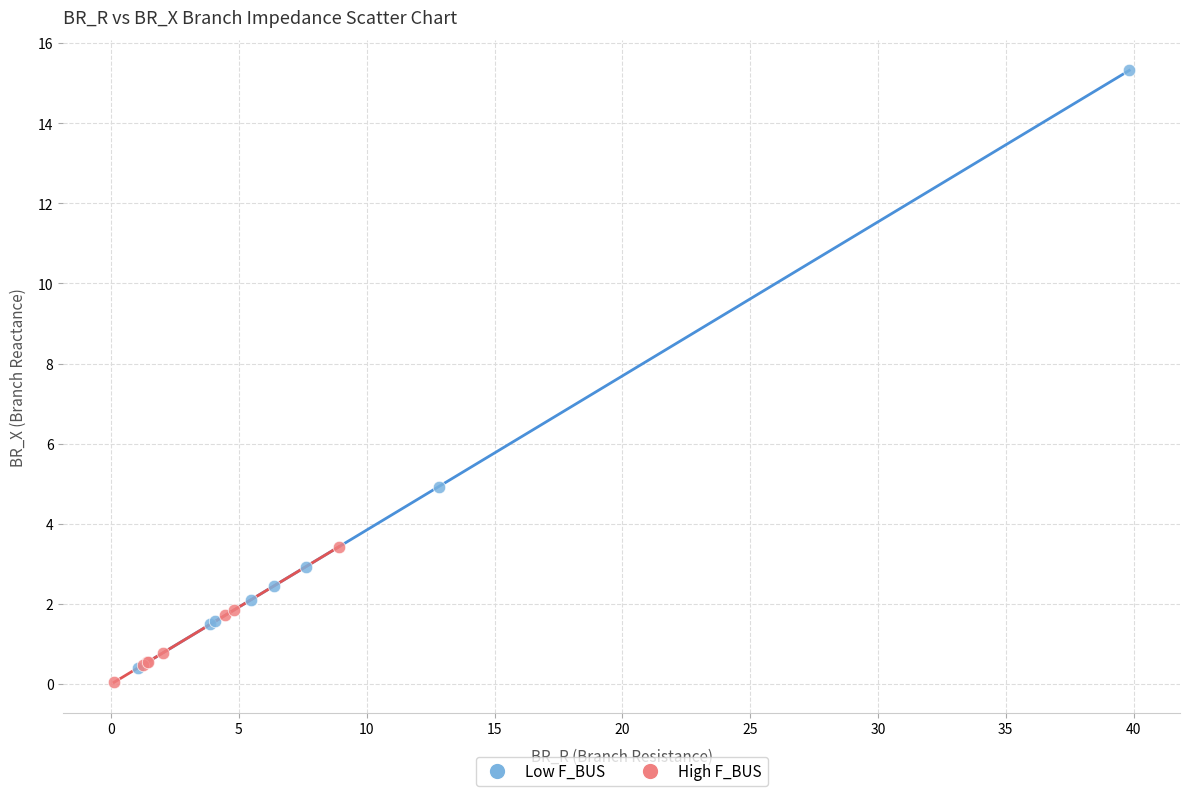

Which series reaches the maximum Y coordinate?

Low F_BUS